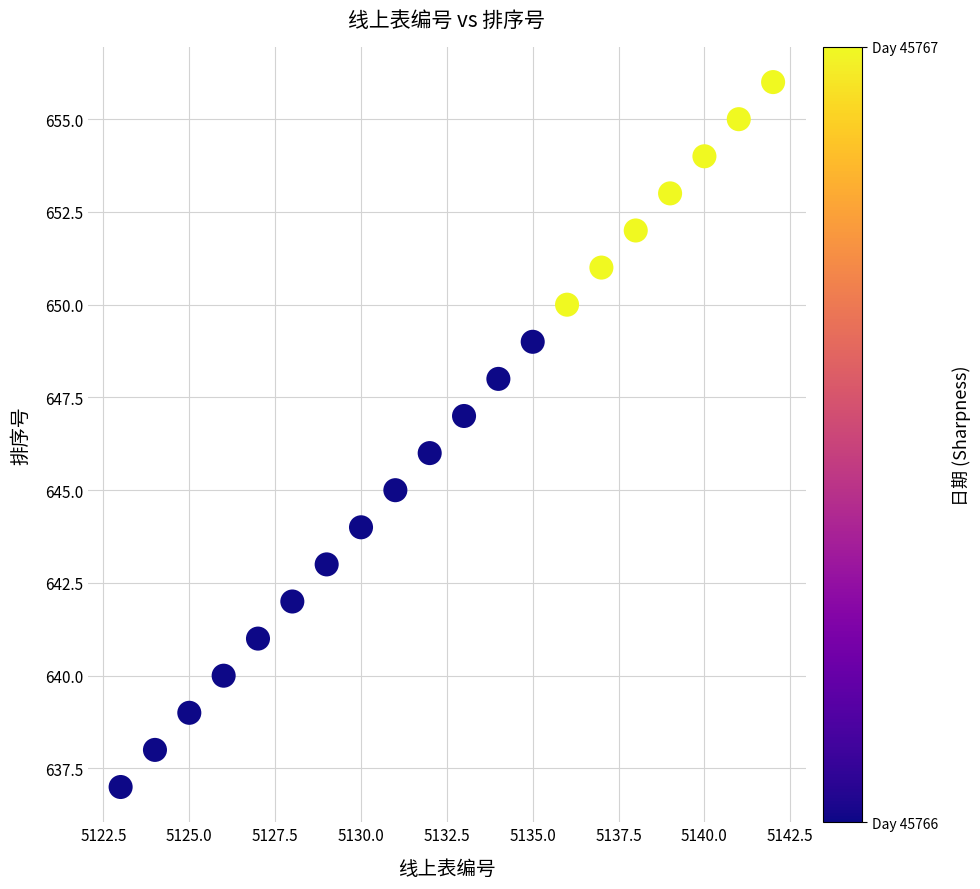

What is the range of X values (max minus min)?

19